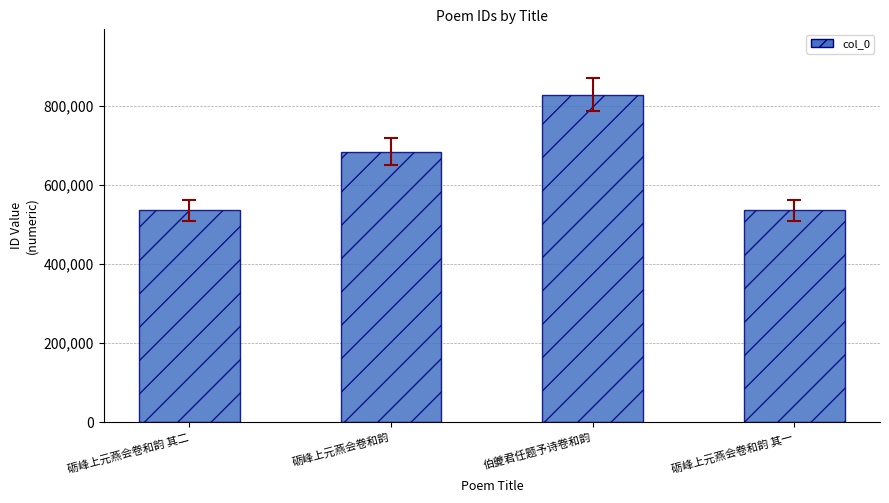

The value at 伯夔君任题予诗卷和韵 is 336238. True or false?

False